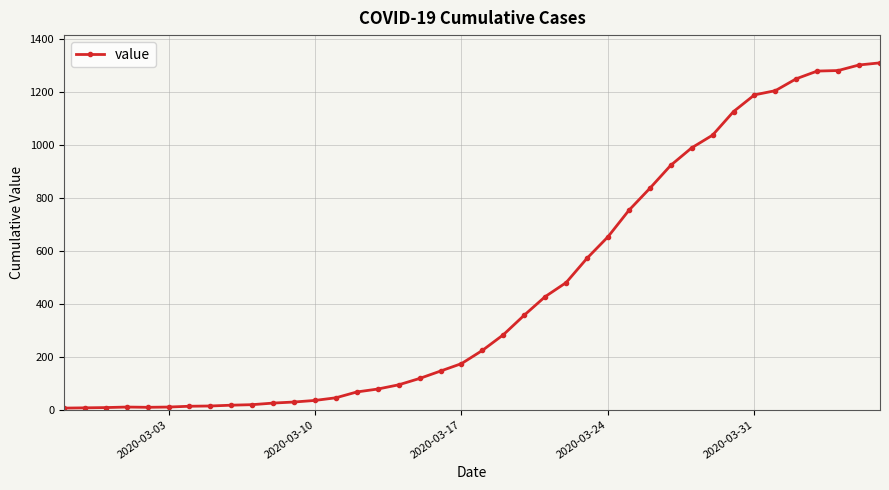

What is the sum of all values?

18400